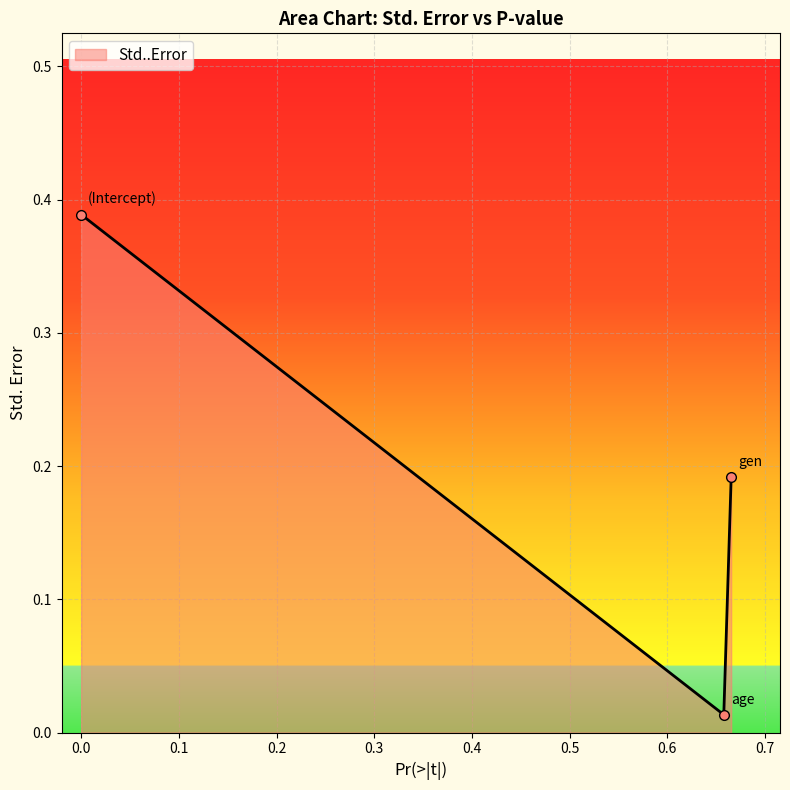

What is the greatest value displayed?

0.4